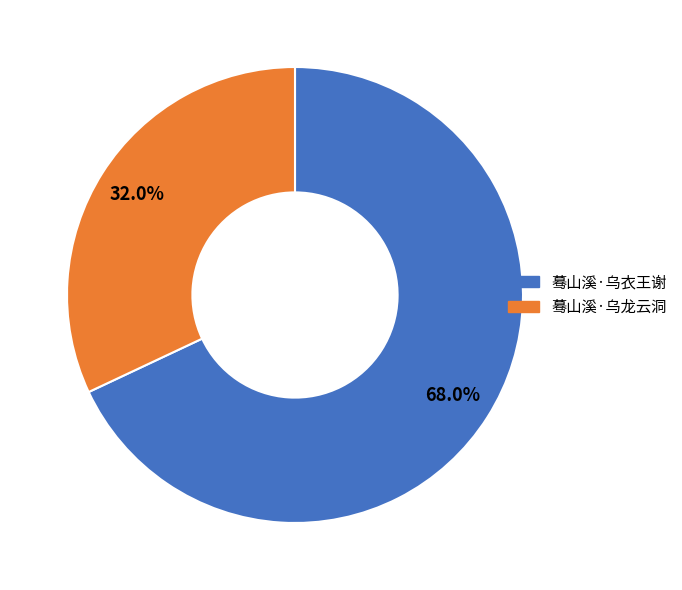

Is it true that 蓦山溪·乌龙云洞 is 20% of the pie?

False